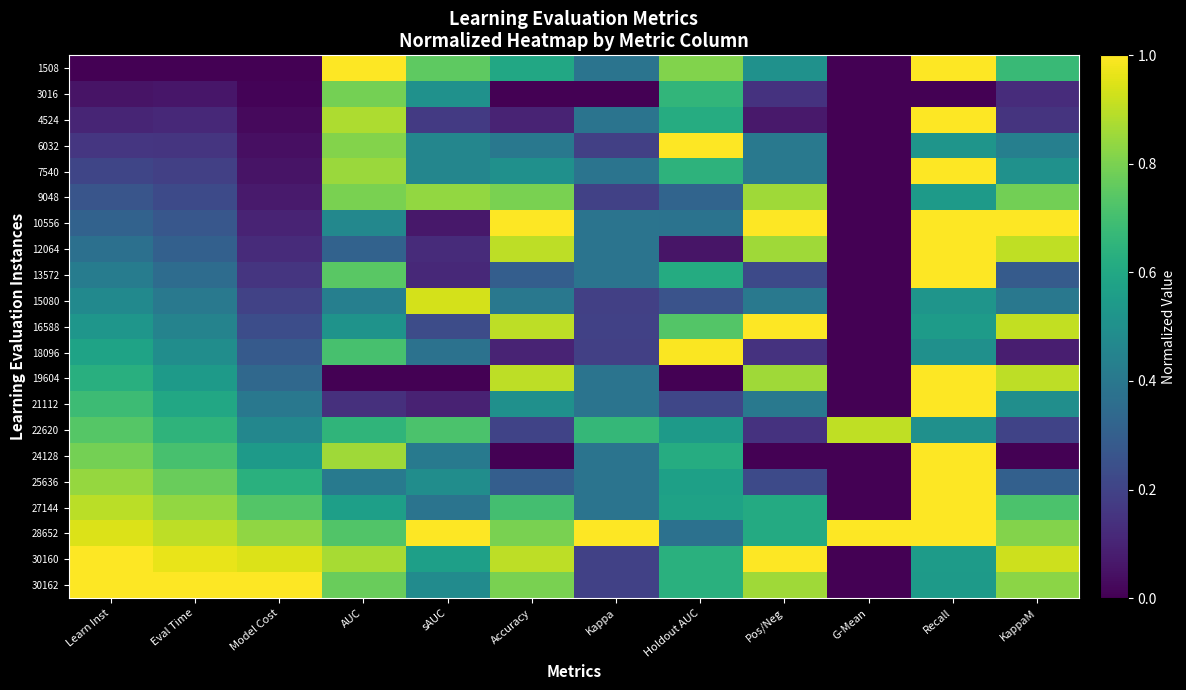

What is the difference between the highest and lowest values at AUC?

1.0